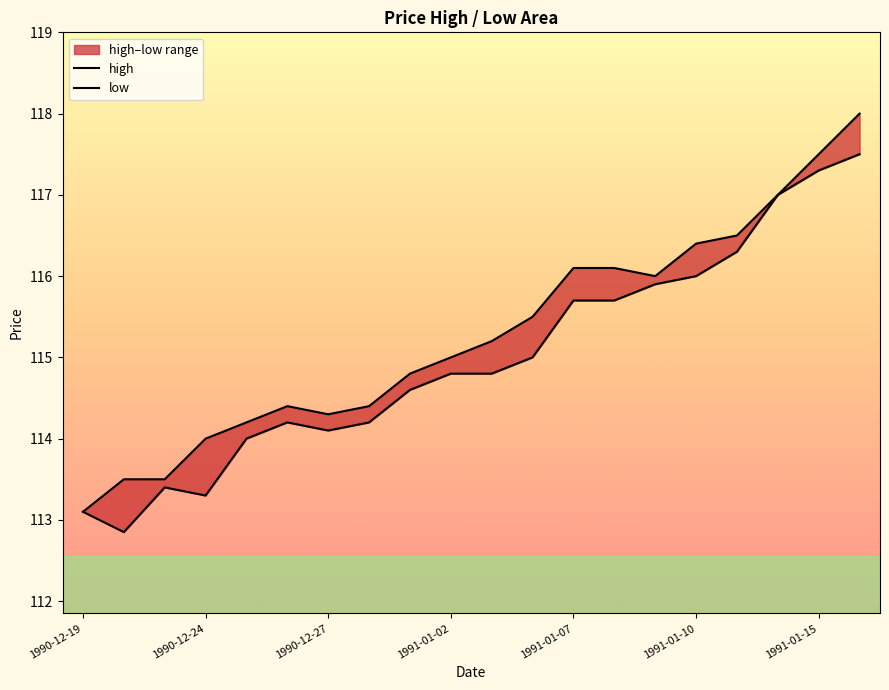

Which series has the largest total across all categories?

high